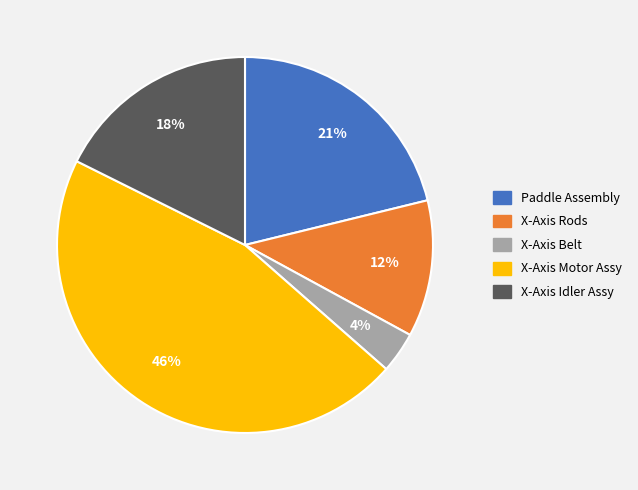

Rank the categories by value from highest to lowest.

X-Axis Motor Assy, Paddle Assembly, X-Axis Idler Assy, X-Axis Rods, X-Axis Belt